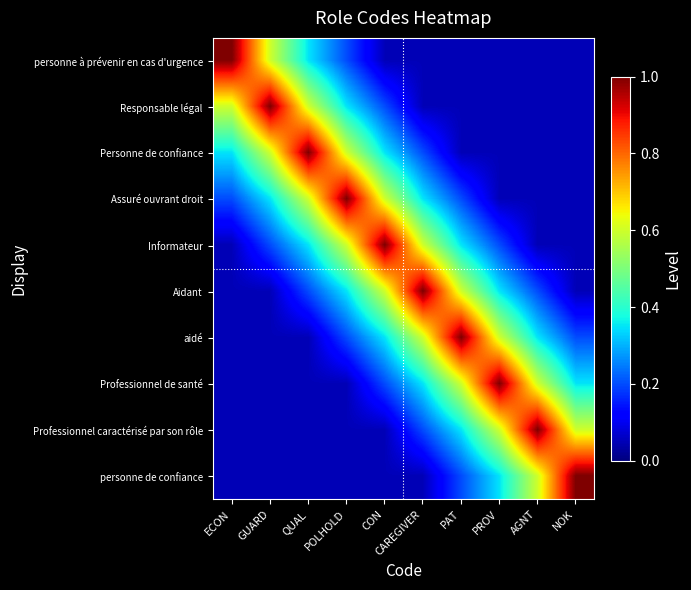

How many categories are shown in the chart?

10